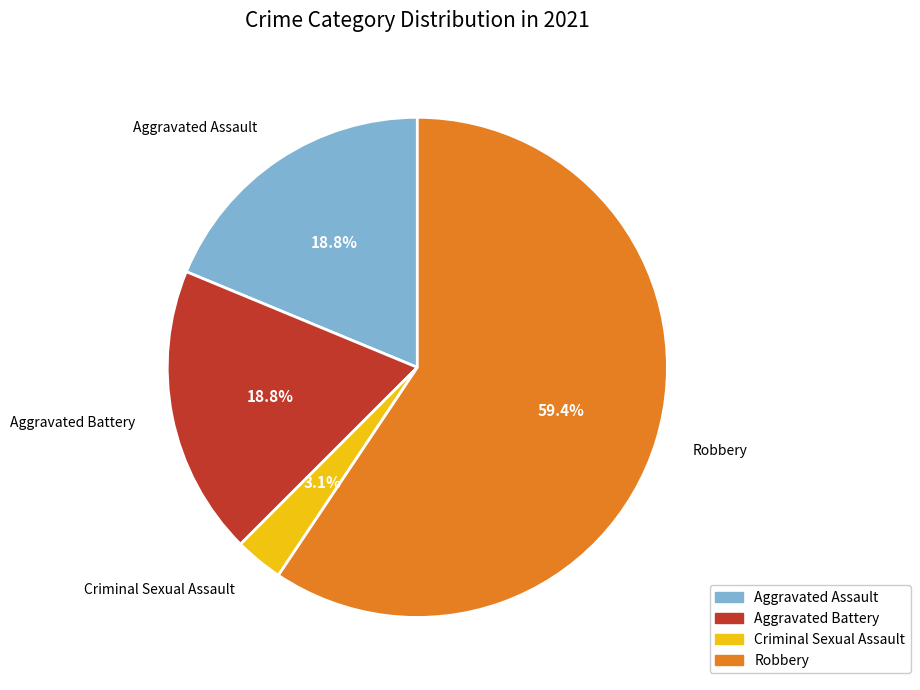

What percentage is the Aggravated Assault slice, to the nearest percent?

19%